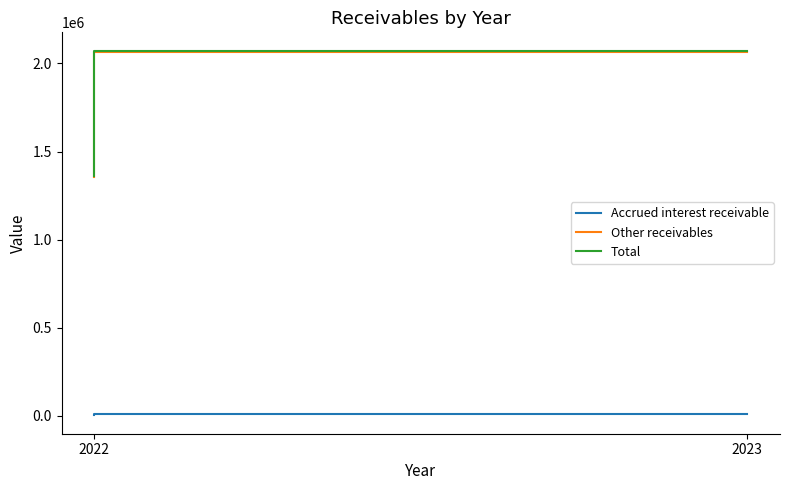

Reading left to right, transcribe all the data shown in this chart.

Accrued interest receivable: 2023=10449	2022=1427
Other receivables: 2023=2062838	2022=1357050
Total: 2023=2073287	2022=1358477